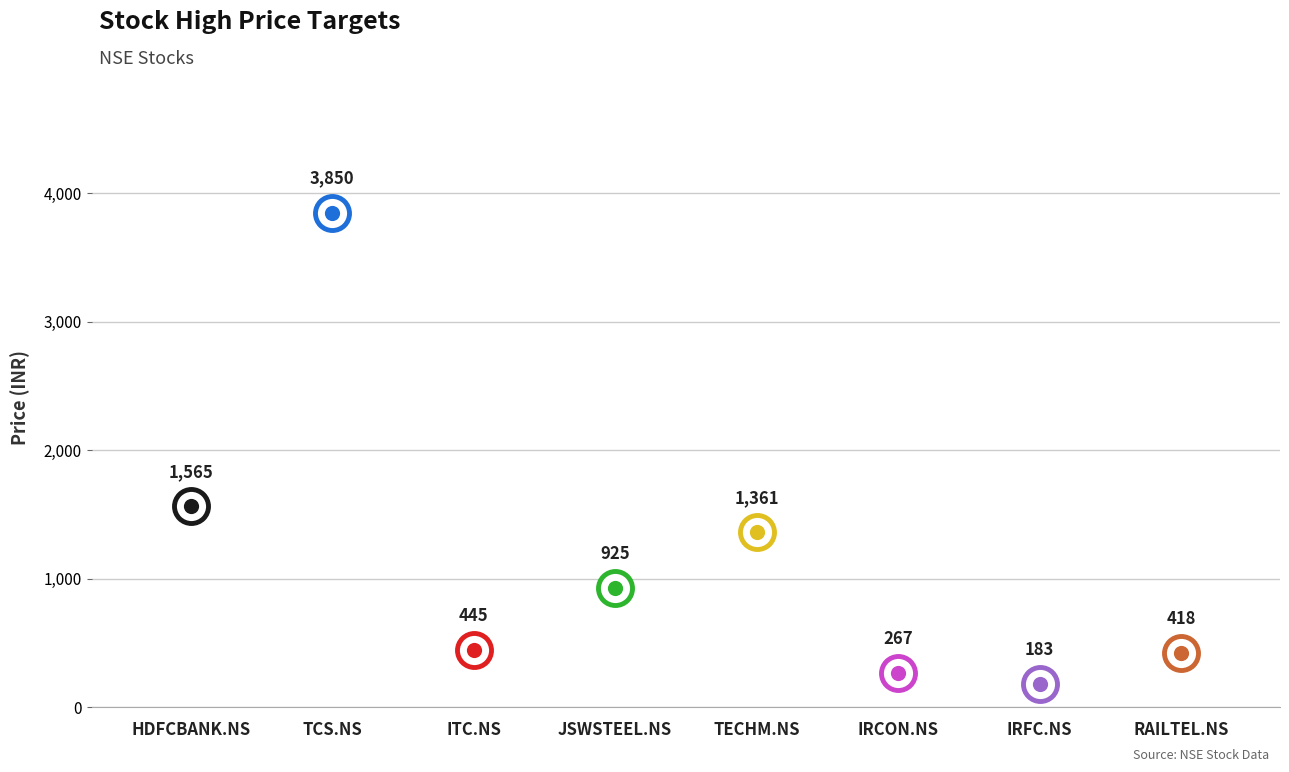

What is the ratio of the value at ITC.NS to the value at IRCON.NS?

1.7